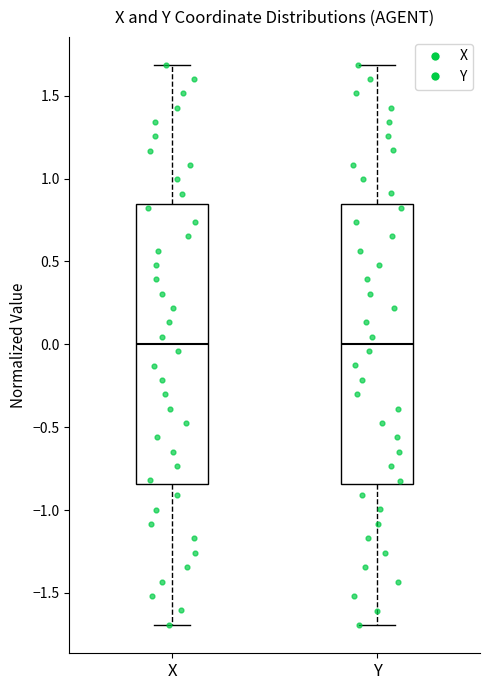

Reading left to right, transcribe this box plot: for each box, give where its median line is, the range the box spans, and where its two whiskers end, as read against the y-axis. The values are not printed on the chart, so give them approximately, as read against the axis.

X: median 0.00, box -0.85 to 0.85, whiskers -1.70 to 1.70
Y: median 0.00, box -0.85 to 0.85, whiskers -1.70 to 1.70